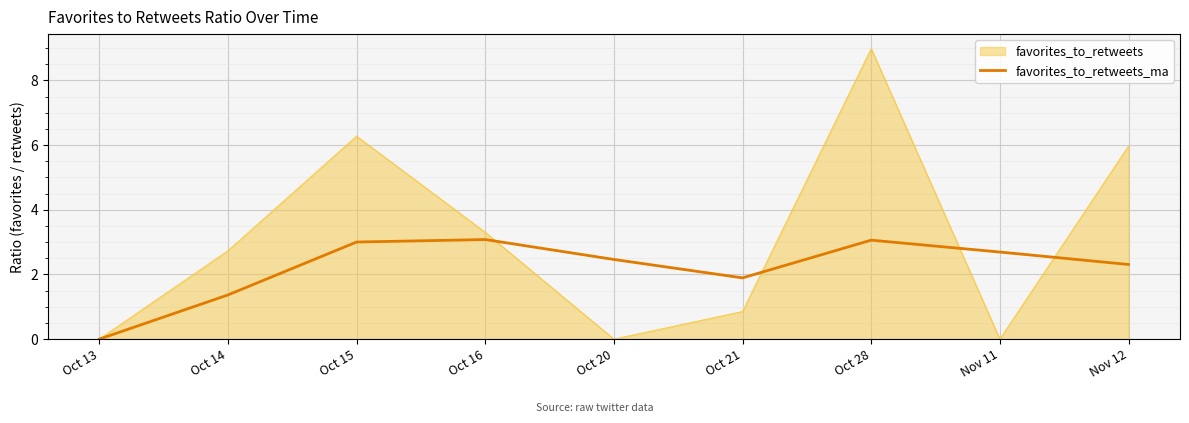

Rank the series by their average value, from highest to lowest.

favorites_to_retweets, favorites_to_retweets_ma